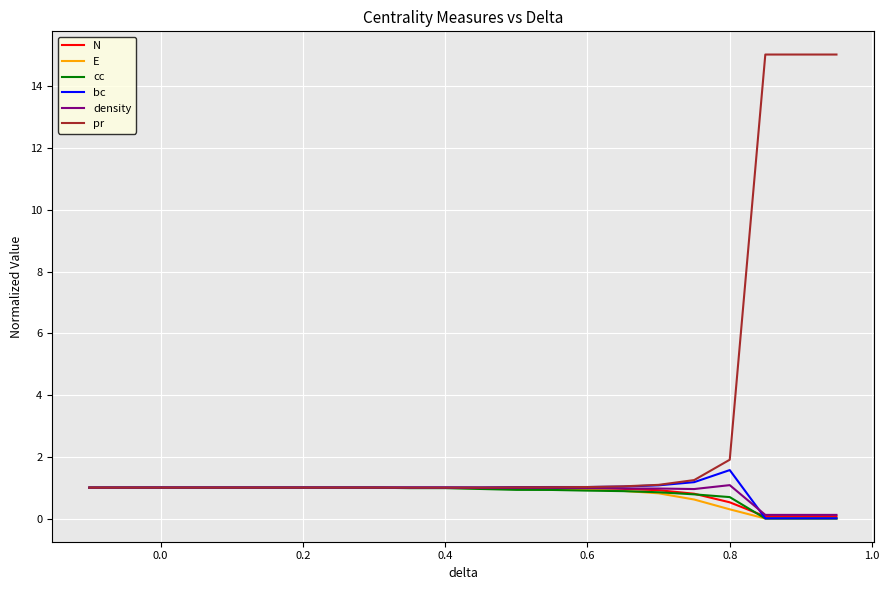

Which series has the largest range (max minus min)?

pr